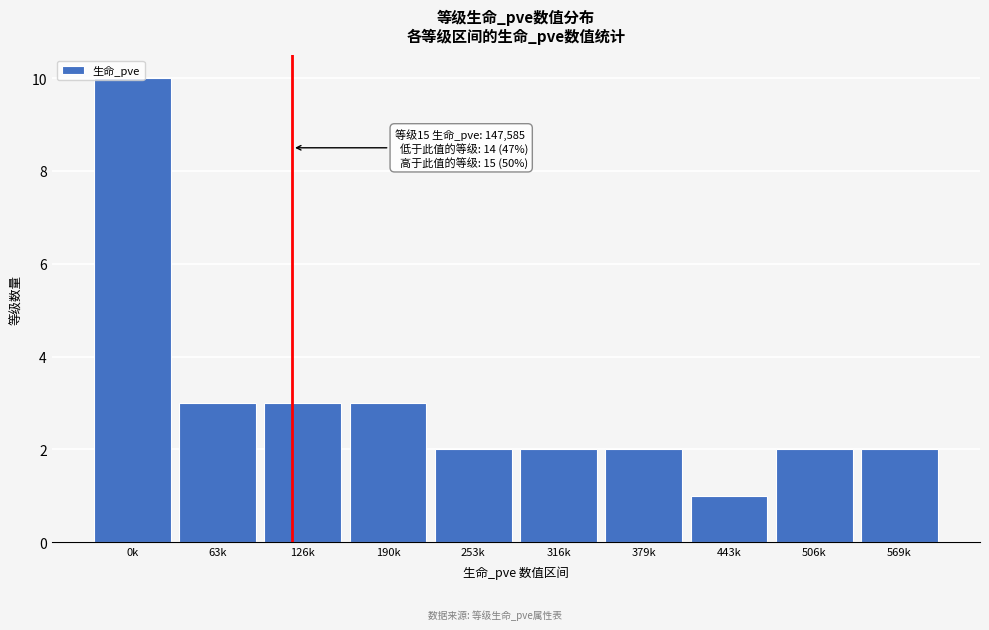

Is it true that the value at 190k is 1?

False